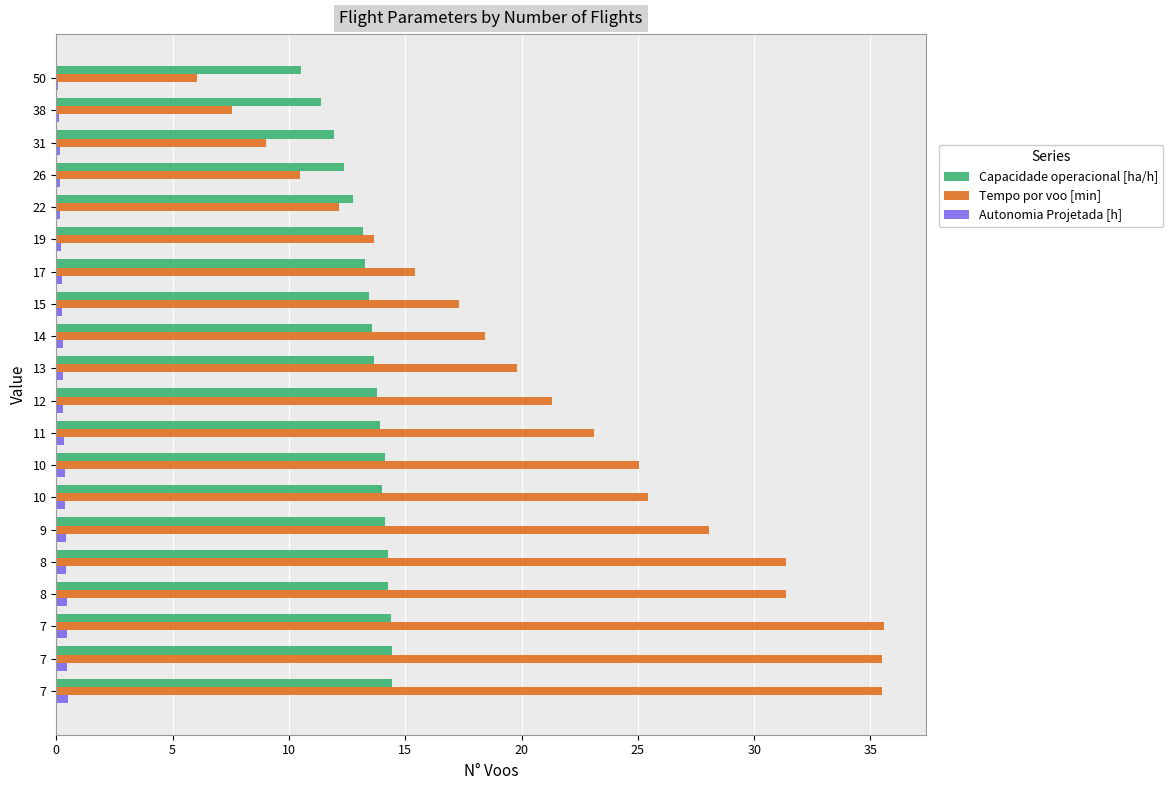

Count the number of categories in the chart.

20